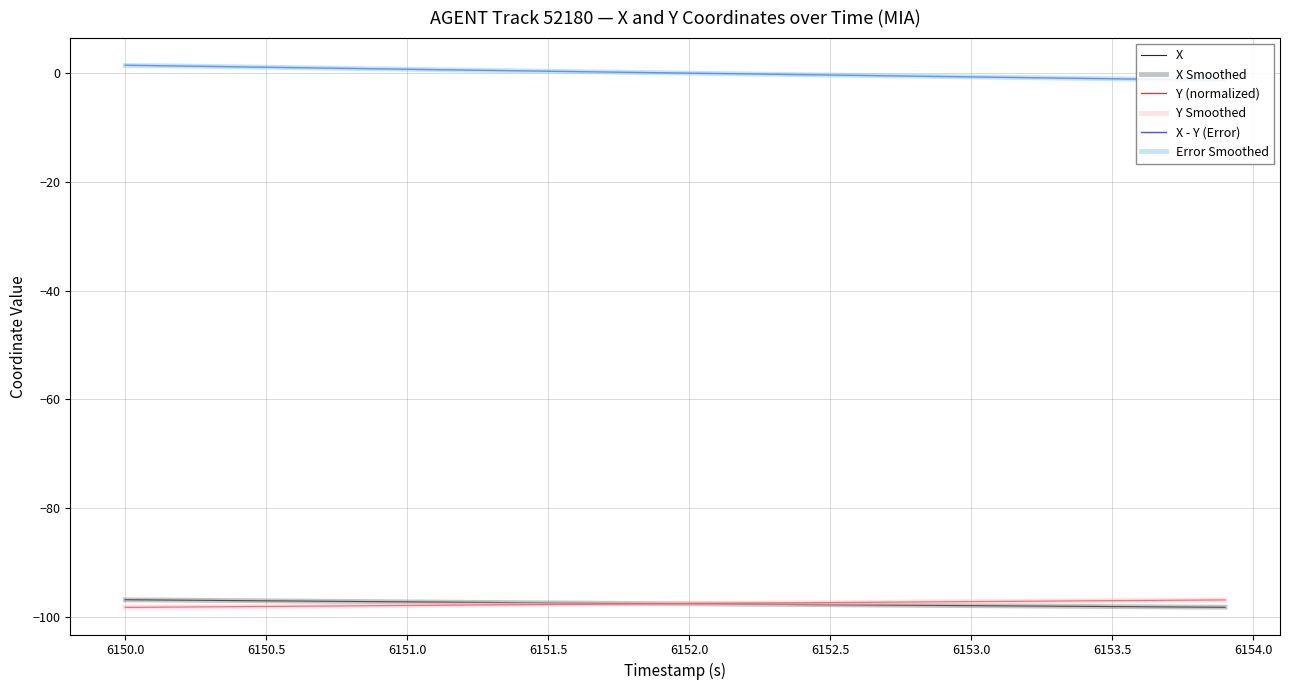

How many lines are shown in the chart?

6